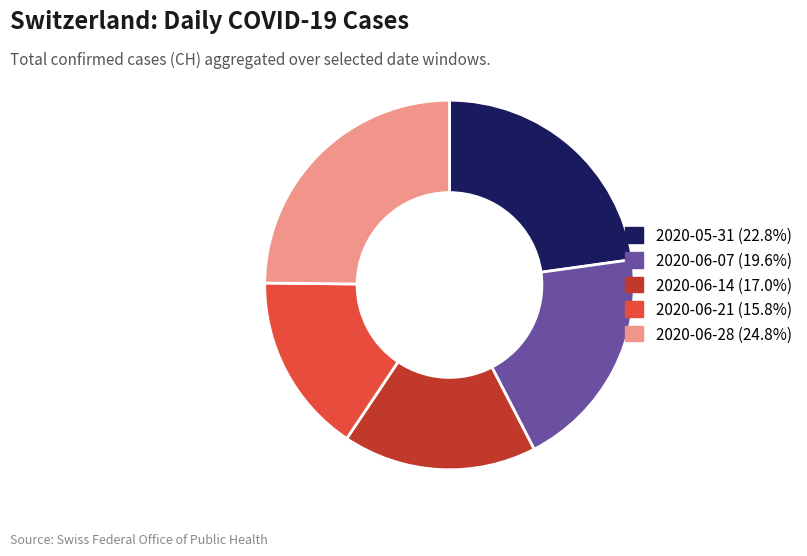

Is there any slice that represents more than half of the pie?

No